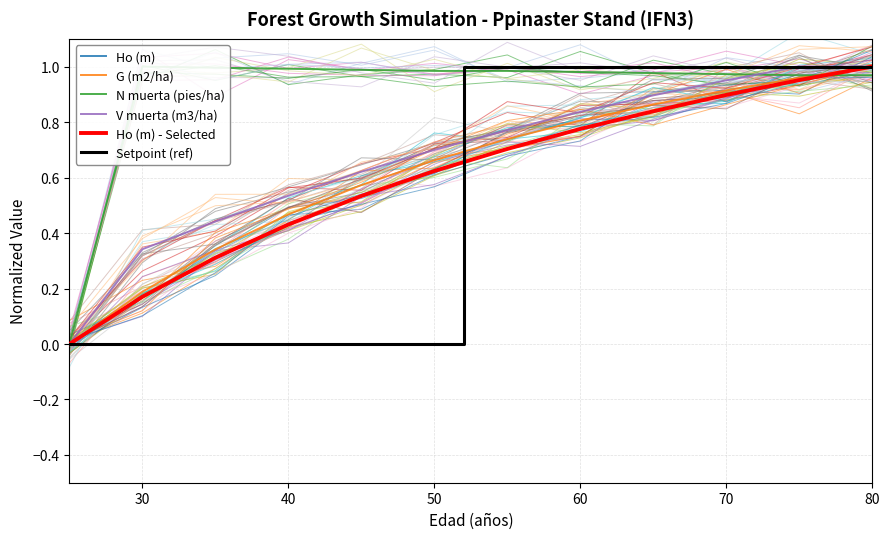

The value of V muerta (m3/ha) at 40 is 0.7. True or false?

False